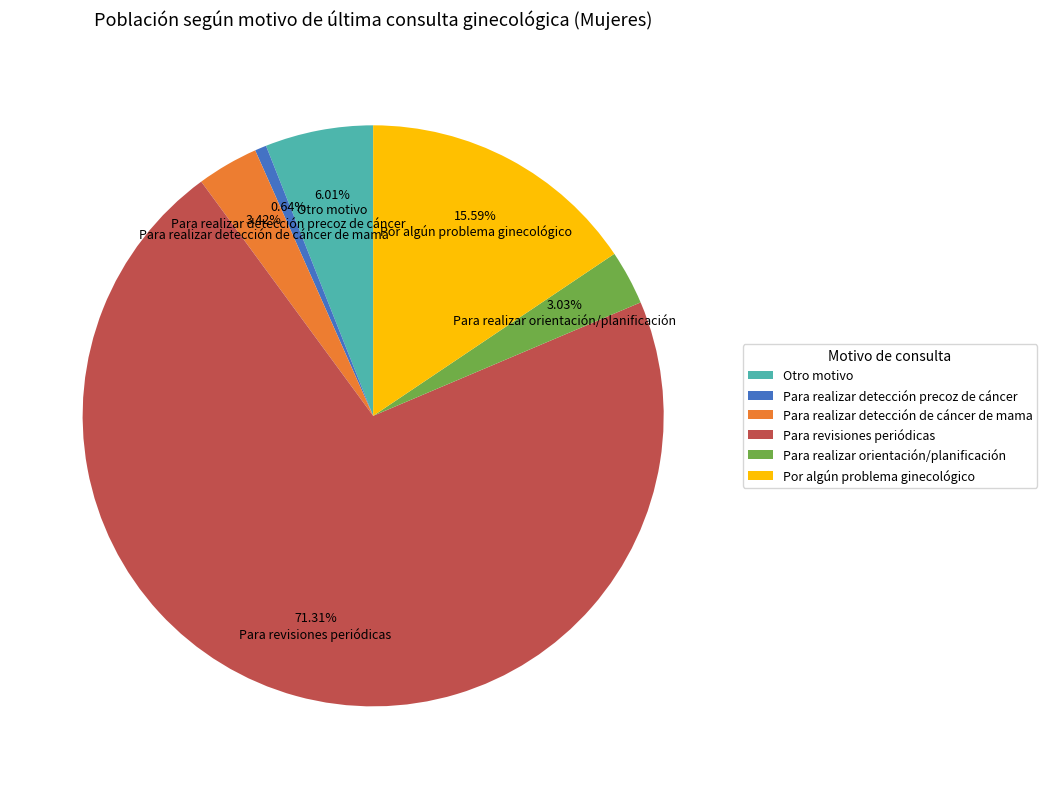

Do Para realizar orientación/planificación and Para realizar detección precoz de cáncer together represent more than half of the pie?

No